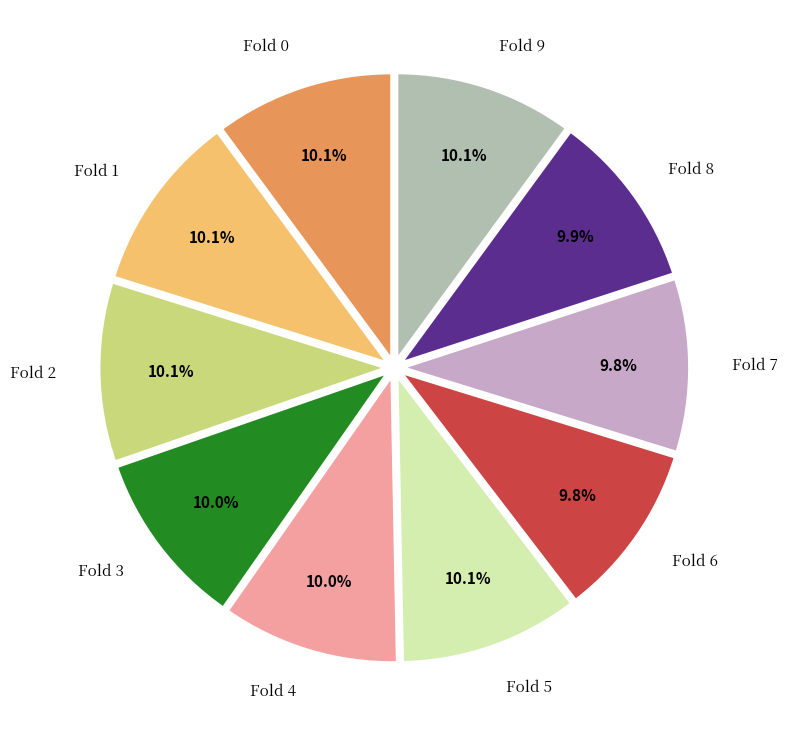

To the nearest percent, what portion does Fold 6 represent?

10%